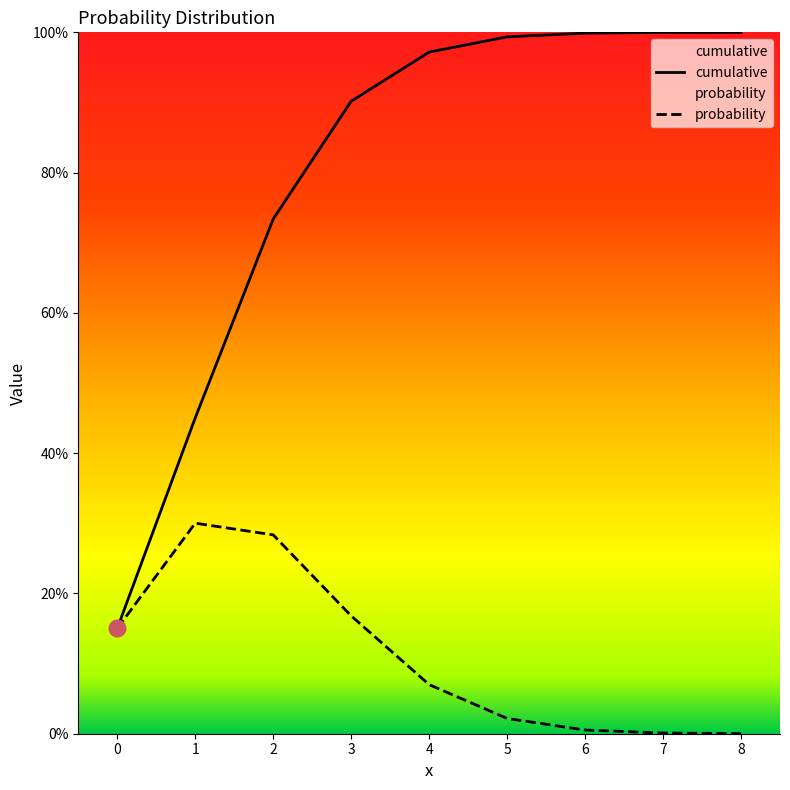

Which series has the largest total across all categories?

cumulative